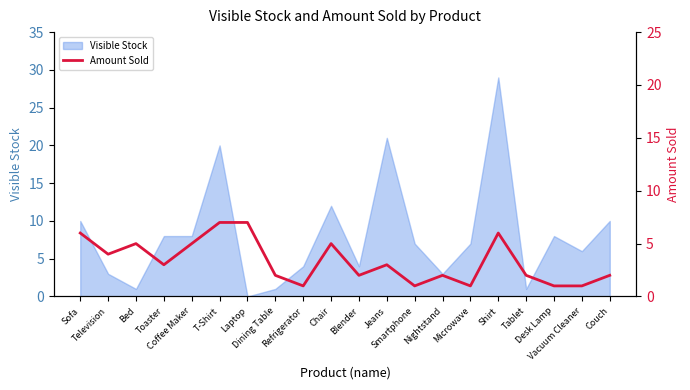

What is the sum of all values?

66